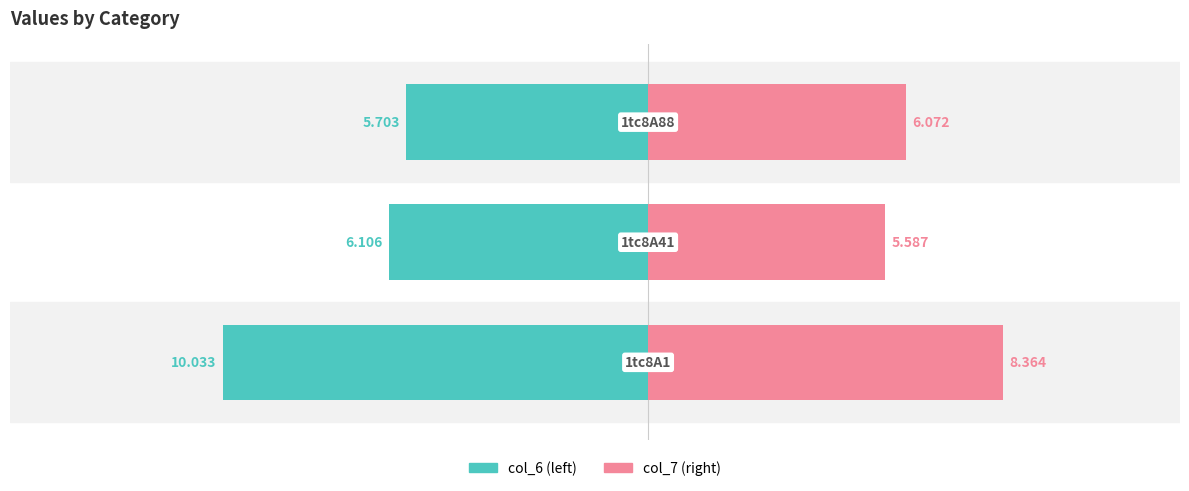

Is the value of col_7 (right) at 2 greater than the value of col_6 (left) at 1?

Yes